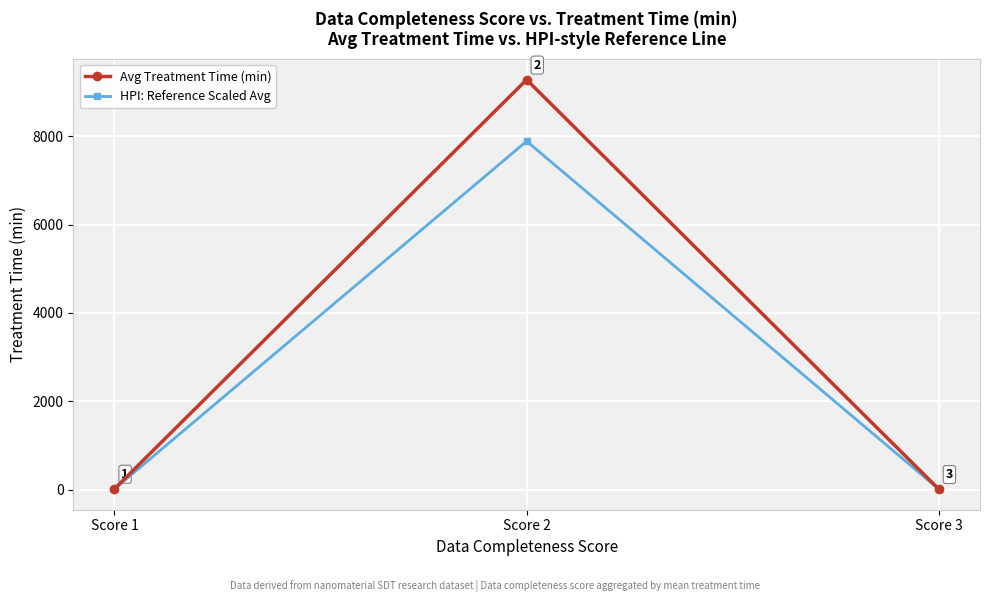

What is the total value across all series at Score 2?

17160.5